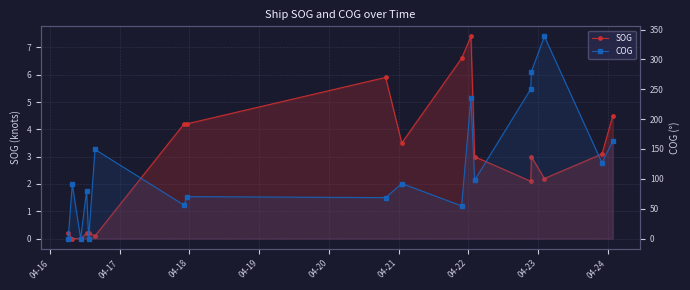

The value of COG at 14 is 427.8. True or false?

False